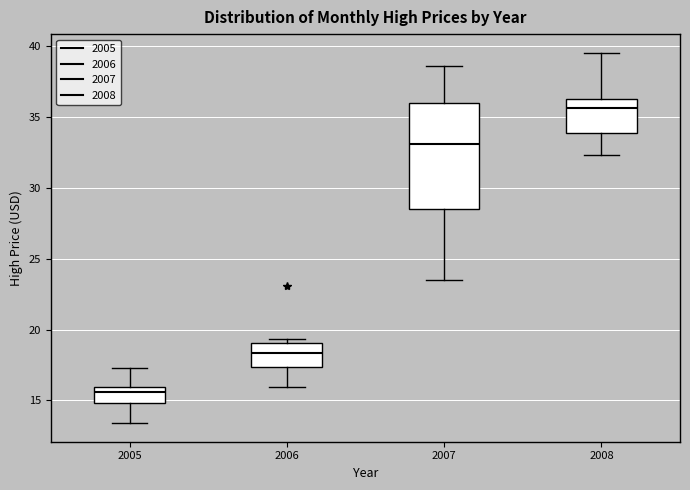

Reading left to right, read every box against the y-axis: the position of its median line, the range the box covers, and the ends of its whiskers. The values are not printed on the chart, so give them approximately, as read against the axis.

2005: median 15.5, box 15.0 to 16.0, whiskers 13.5 to 17.5
2006: median 18.5, box 17.5 to 19.0, whiskers 16.0 to 19.5
2007: median 33.0, box 28.5 to 36.0, whiskers 23.5 to 38.5
2008: median 35.5, box 34.0 to 36.5, whiskers 32.5 to 39.5